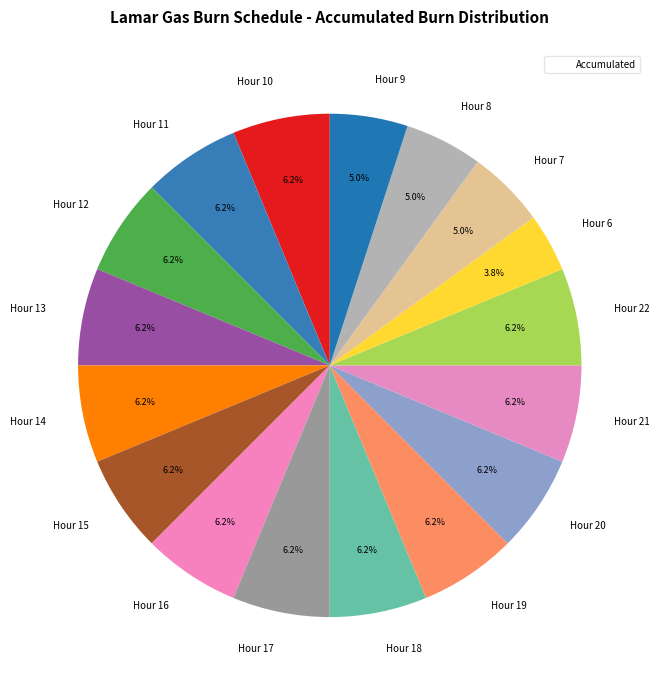

What is the smallest slice in the pie chart?

Hour 6